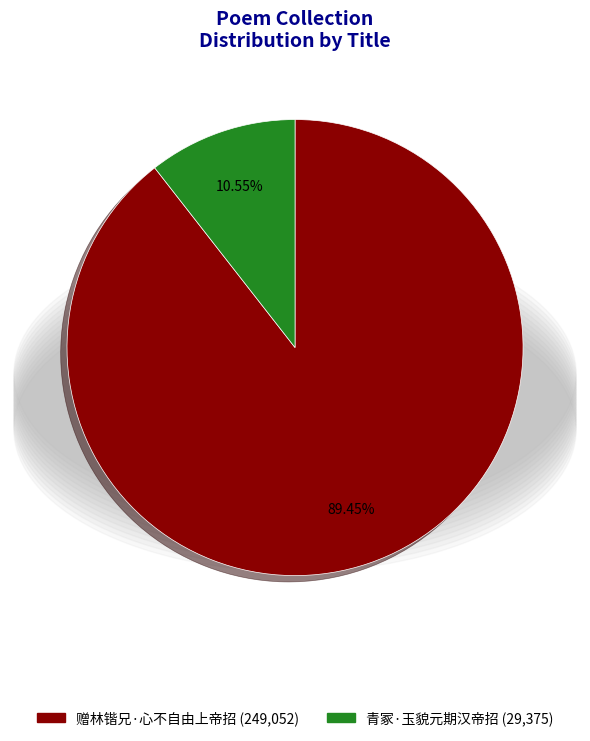

Count the number of slices in the pie.

2